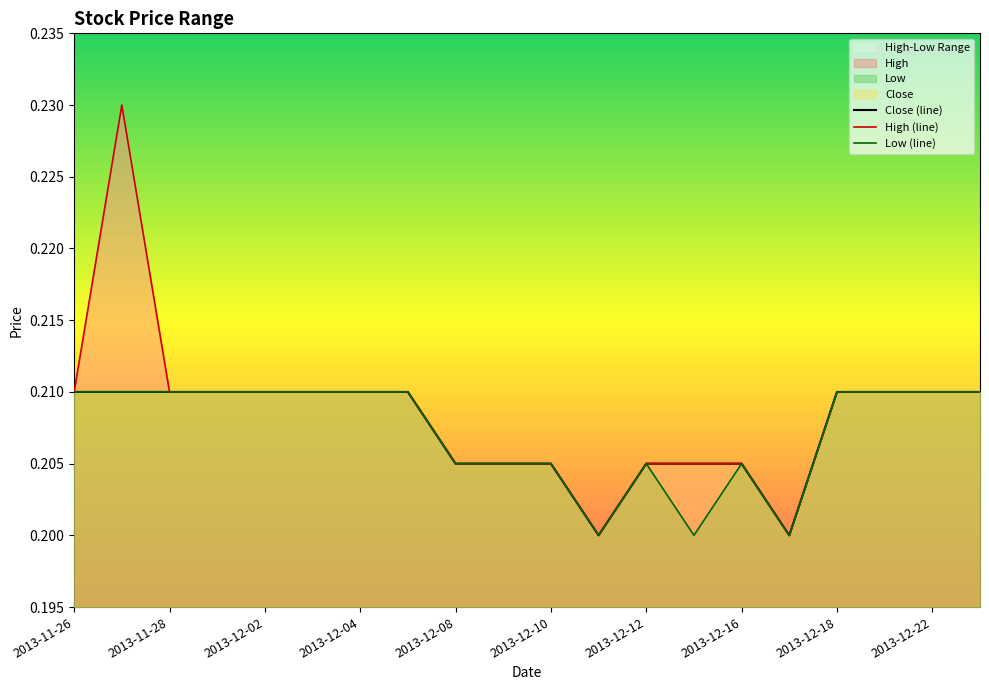

How many interior local valleys does the Low series have?

3